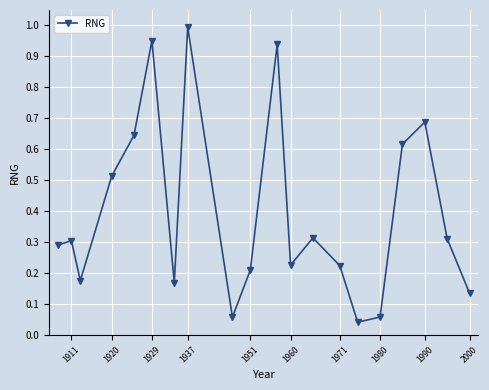

Which label corresponds to the largest value in the chart?

1937